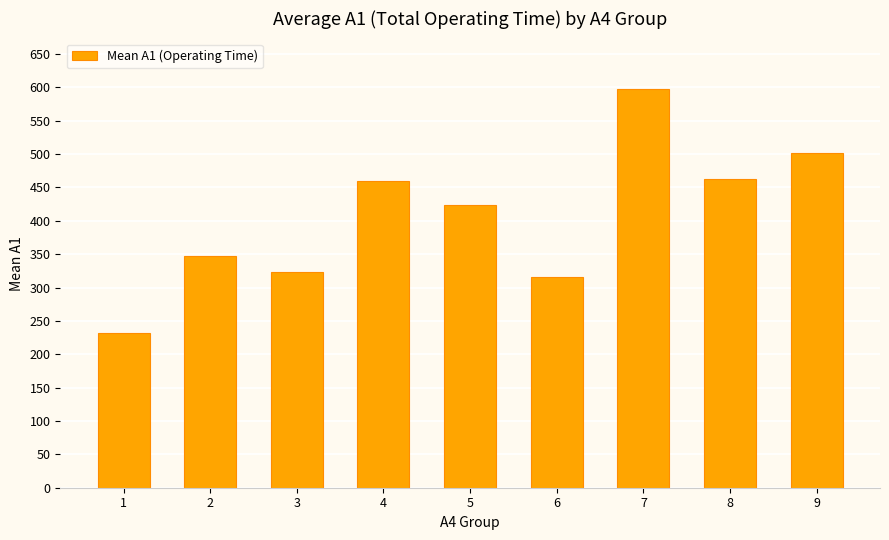

What is the value of the 6th bar from the left?

316.0